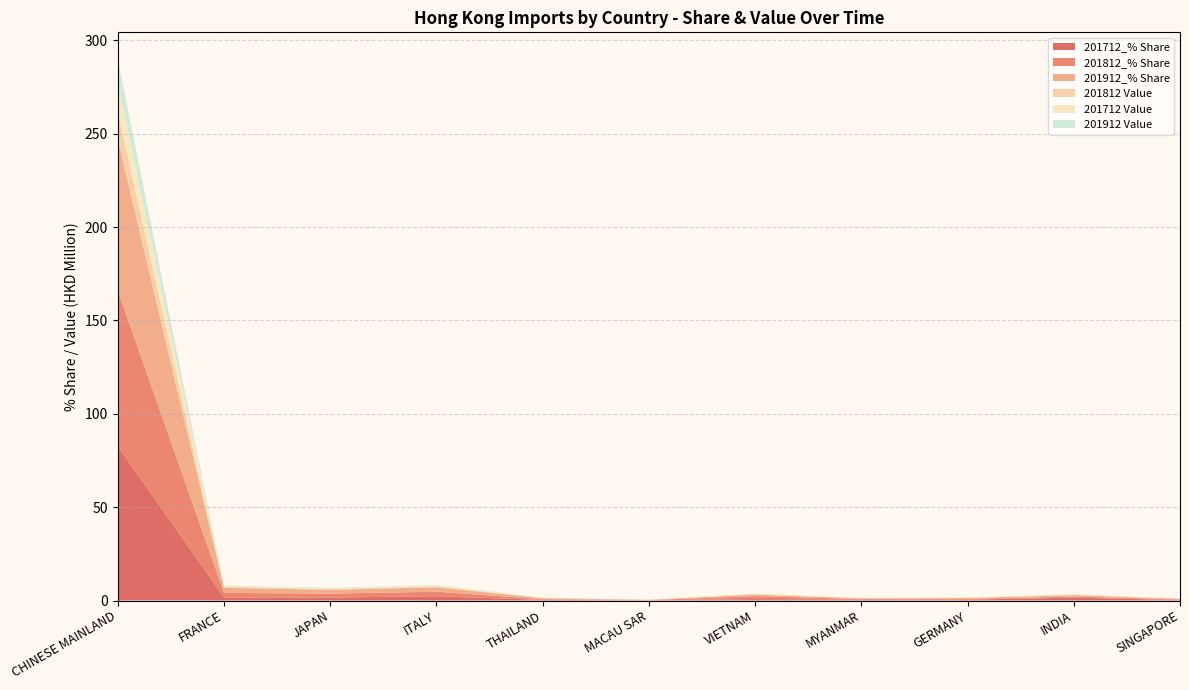

Reading right to left, transcribe all the data shown in this chart.

201712_% Share: 0.3	1.6	0.5	0.5	0.8	0.1	0.3	2.3	1.6	1.7	82.6
201812_% Share: 0.3	0.5	0.4	0.3	1.6	0.1	0.4	2.4	2.1	2.4	83.4
201912_% Share: 0.3	0.9	0.5	0.3	0.9	0.1	0.6	2.4	2.0	2.8	81.1
201812 Value: 0.1	0.1	0.1	0.1	0.3	0.0	0.1	0.4	0.4	0.4	14.5
201712 Value: 0.1	0.3	0.1	0.1	0.1	0.0	0.1	0.4	0.3	0.3	15.7
201912 Value: 0.0	0.1	0.1	0.1	0.1	0.0	0.1	0.4	0.3	0.4	12.6